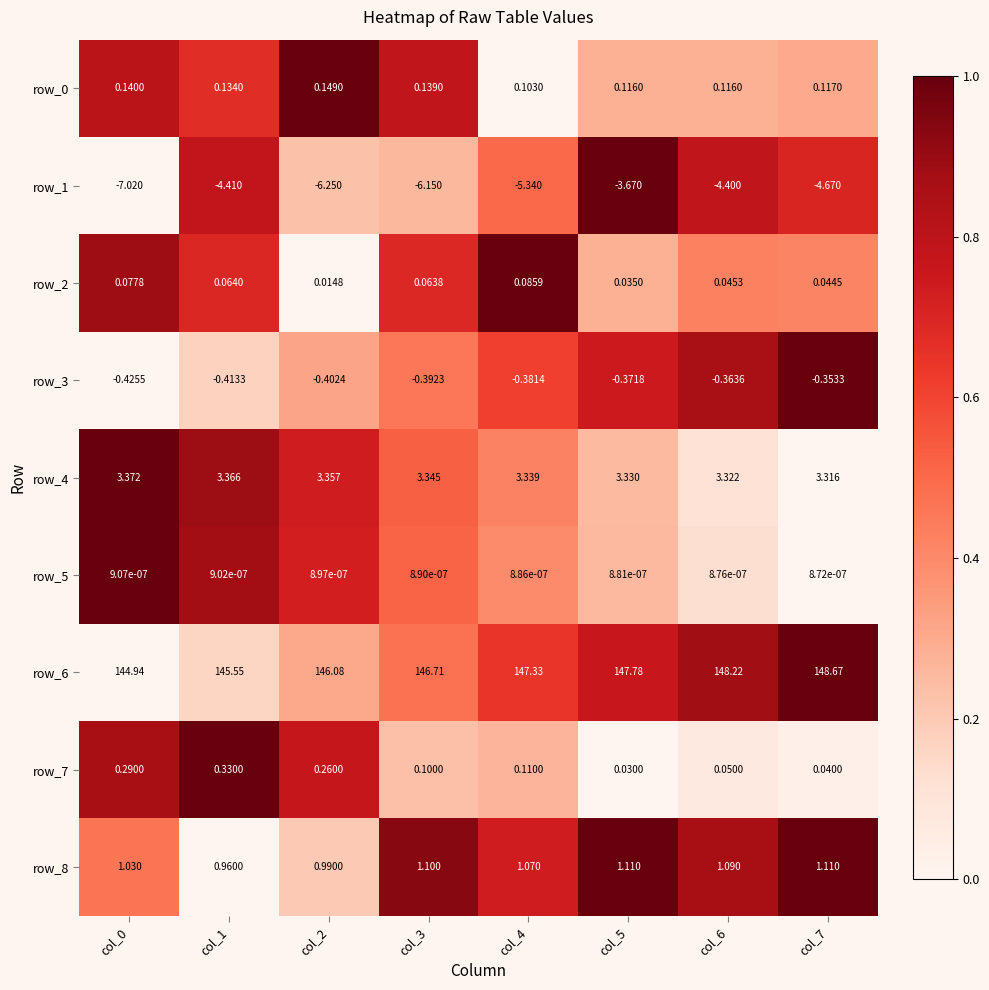

What is the sum of the row_3 values at col_3 and col_7?

-0.7